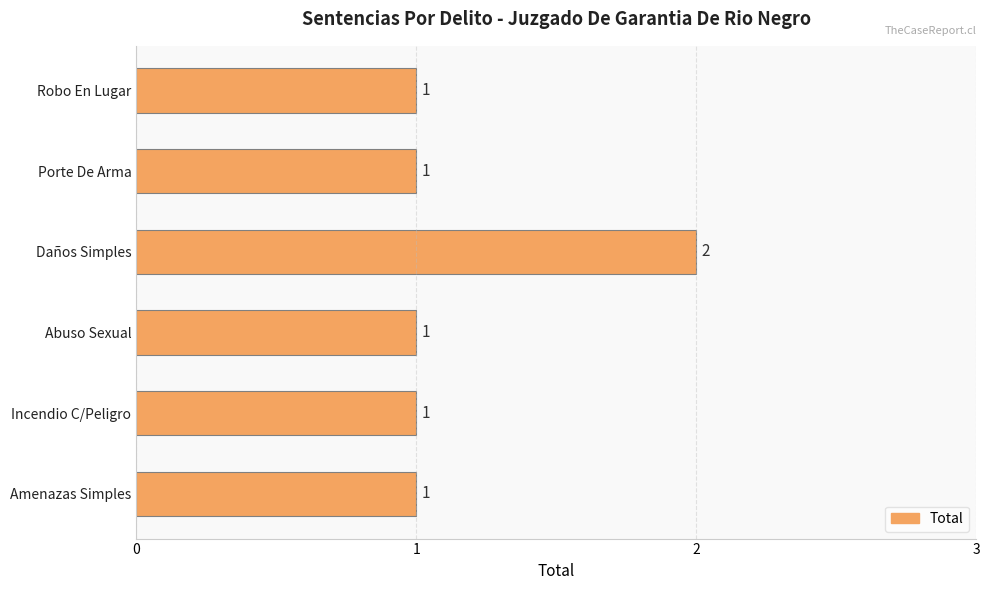

What is the sum of all values?

7